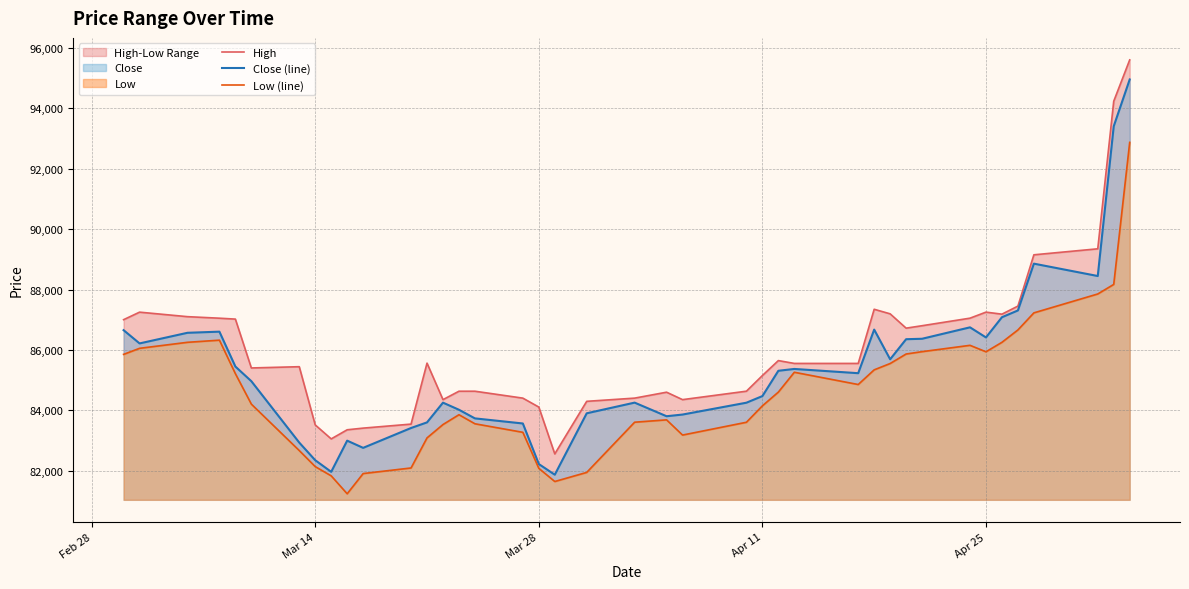

True or false: High and Close (line) cross at least once.

False